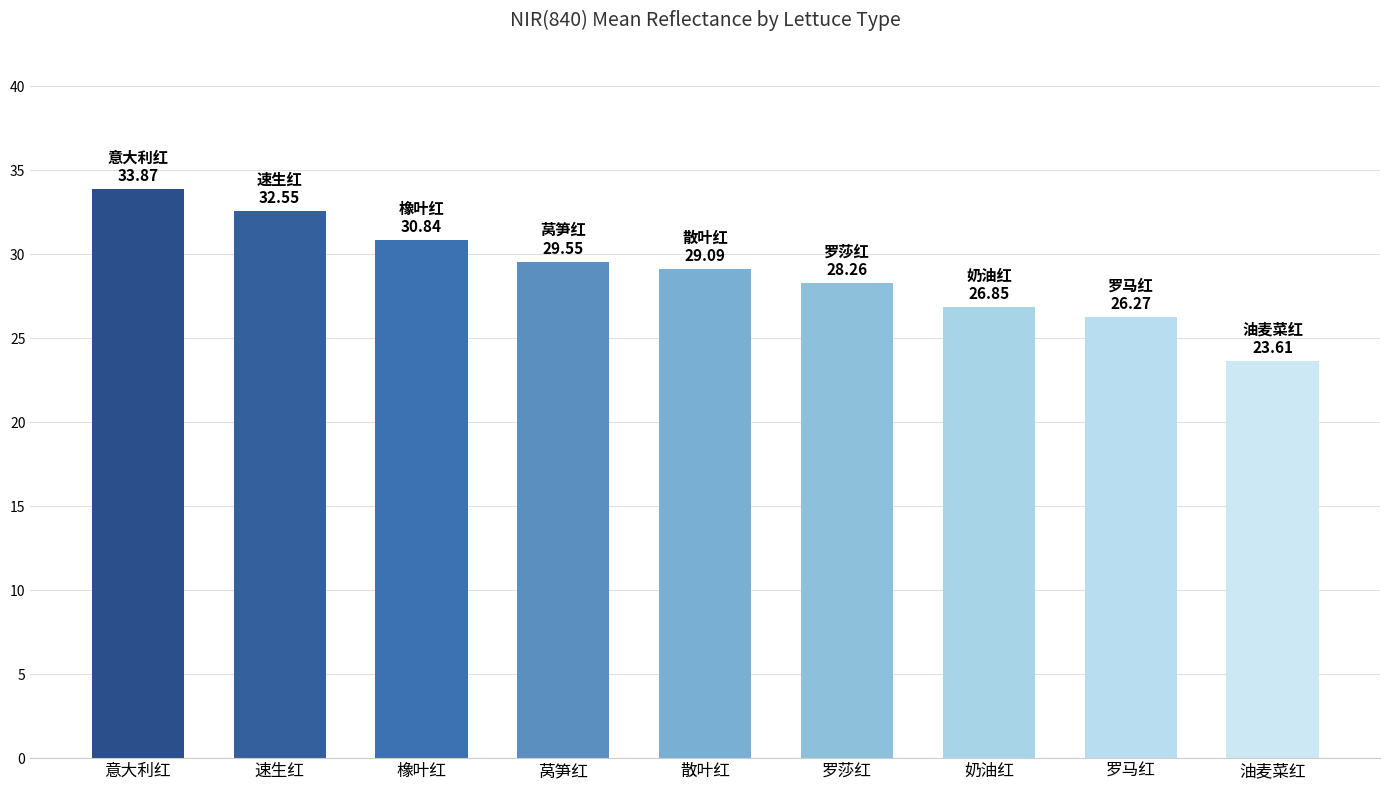

Reading left to right, transcribe all the data shown in this chart.

33.9	32.5	30.8	29.6	29.1	28.3	26.9	26.3	23.6